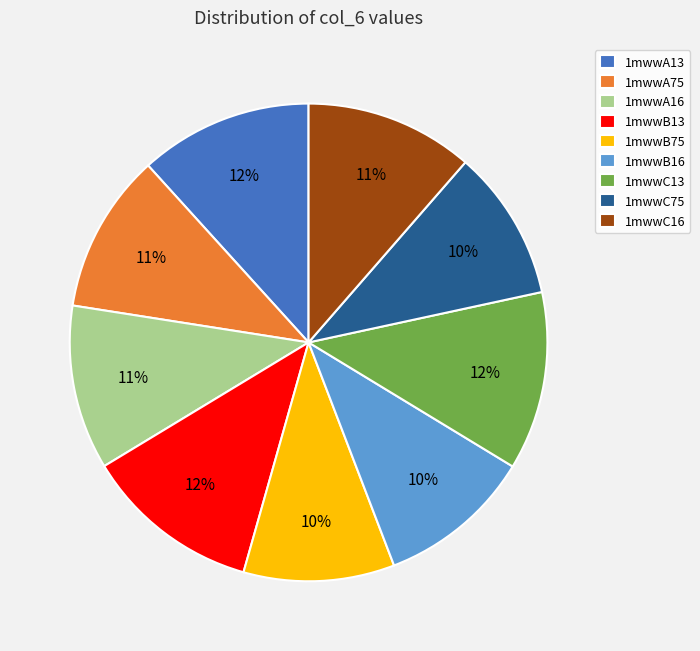

To the nearest percent, what percentage of the pie is 1mwwA75?

11%